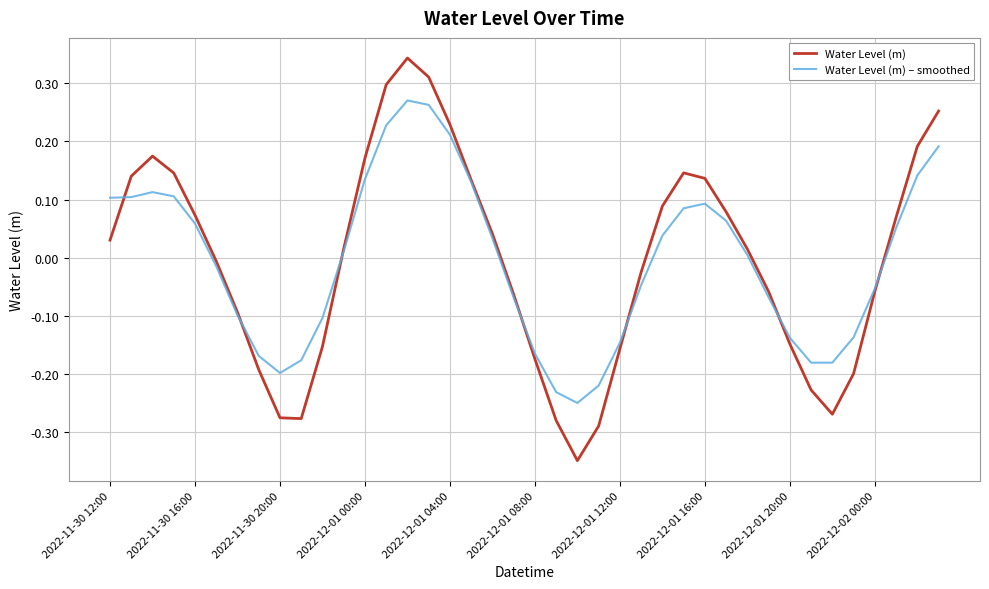

Rank the series by their maximum value, from highest to lowest.

Water Level (m), Water Level (m) – smoothed